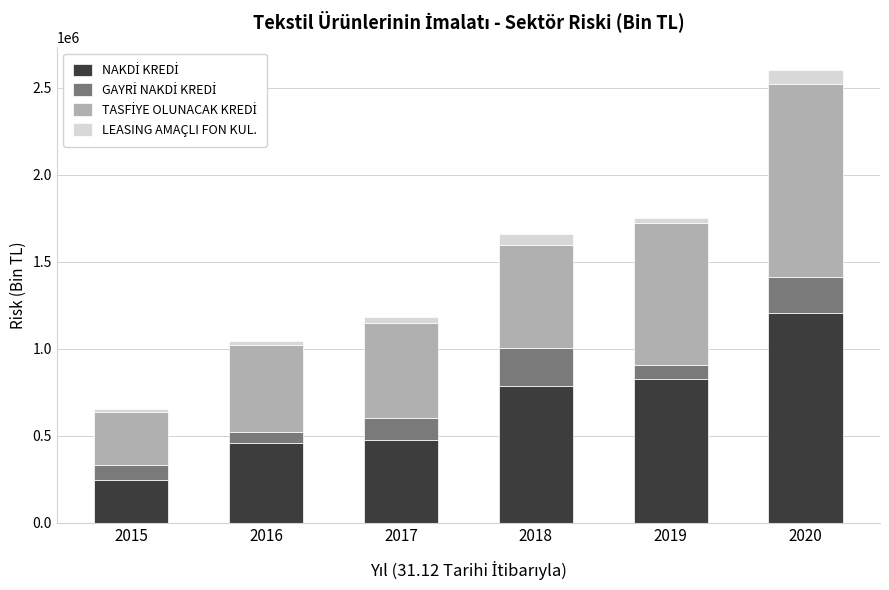

What is the total value across all series at 2018?

1662153.3